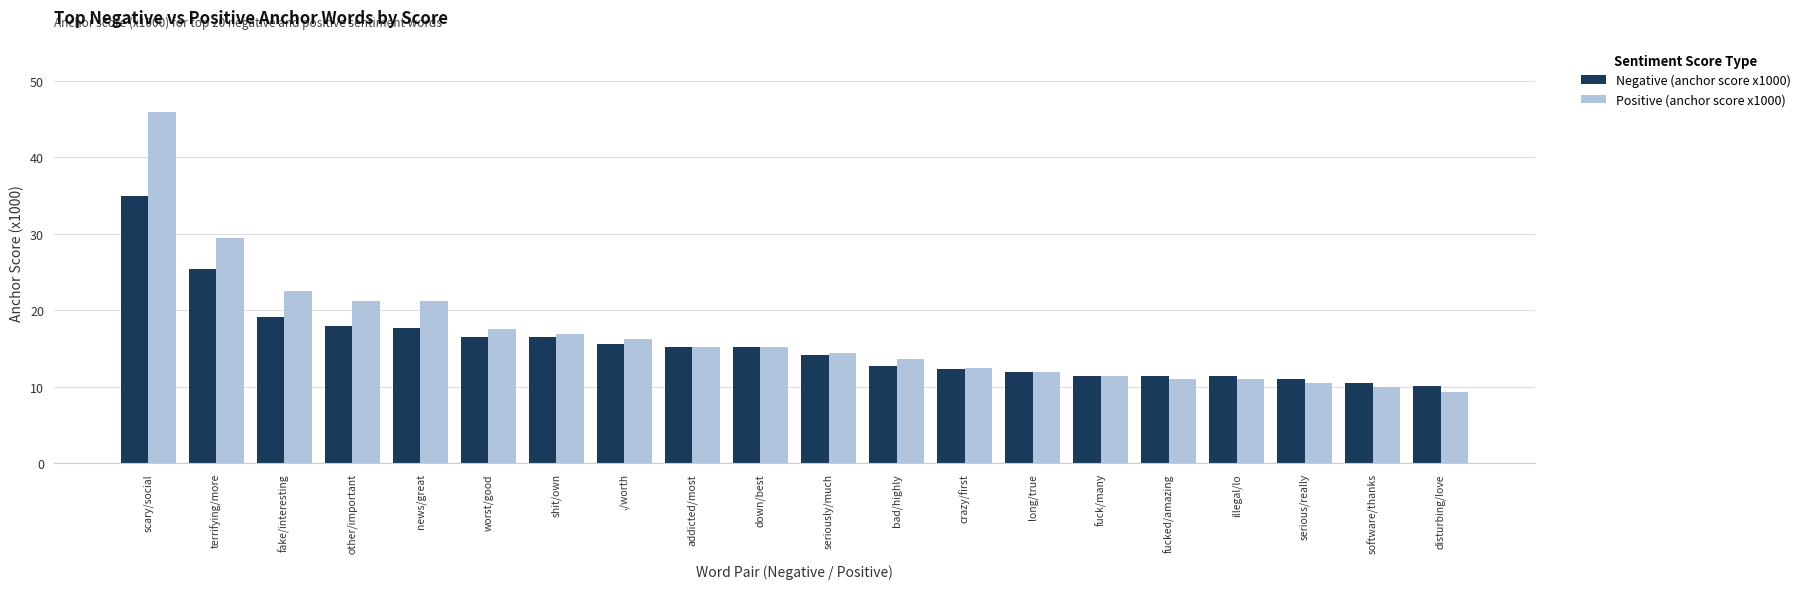

What is the average value of the Negative (anchor score x1000) series?

15.6